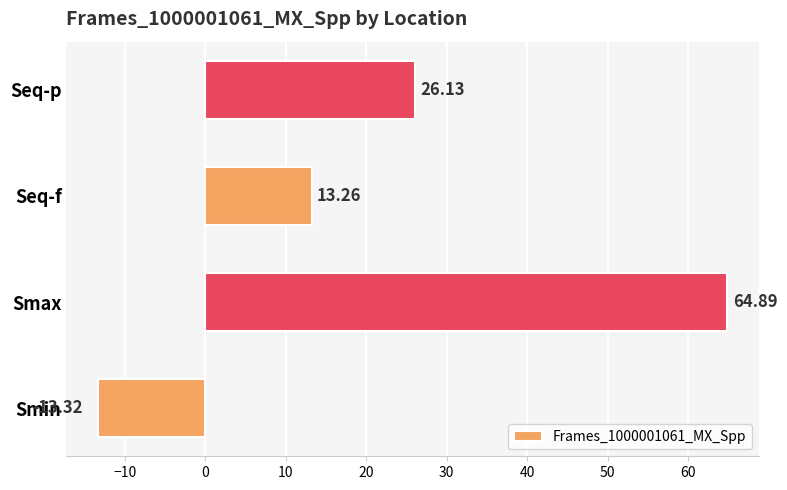

What is the greatest value displayed?

64.9